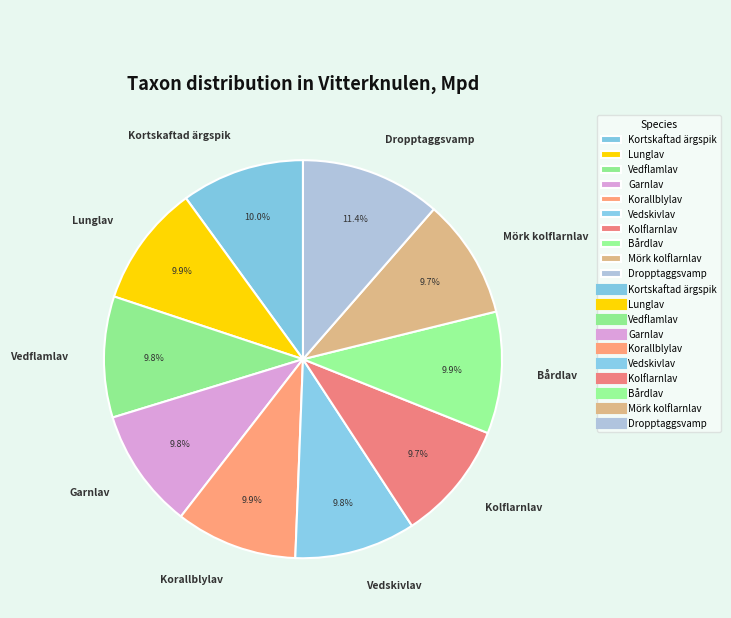

To the nearest percent, what is the combined percentage of Mörk kolflarnlav and Dropptaggsvamp?

21%